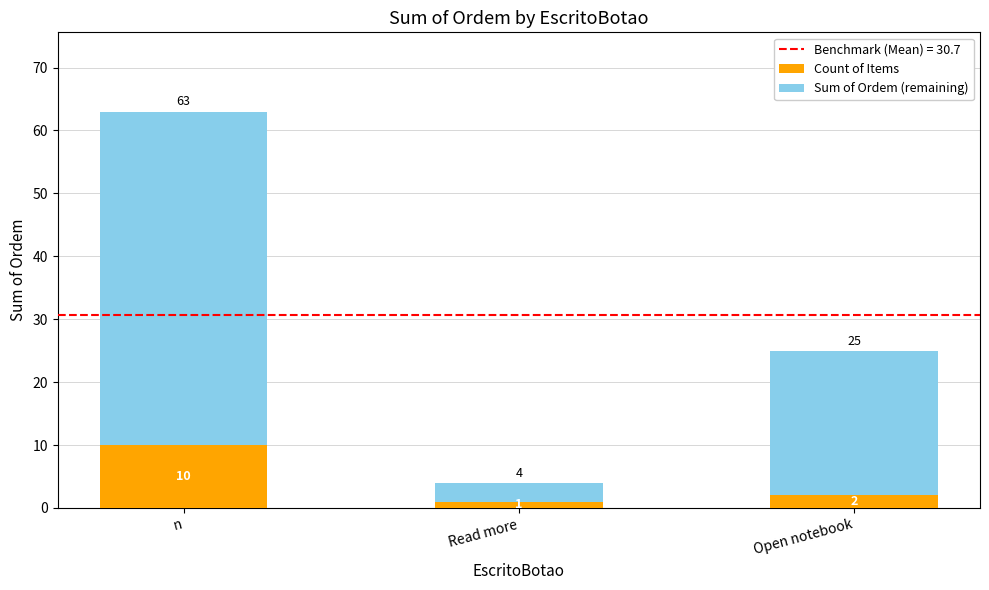

Which category has the highest value in the Count of Items series?

n